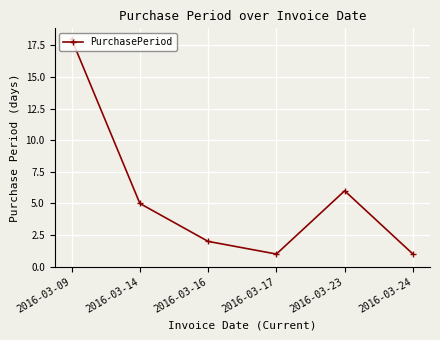

Does the chart display data point markers on the line(s)?

Yes